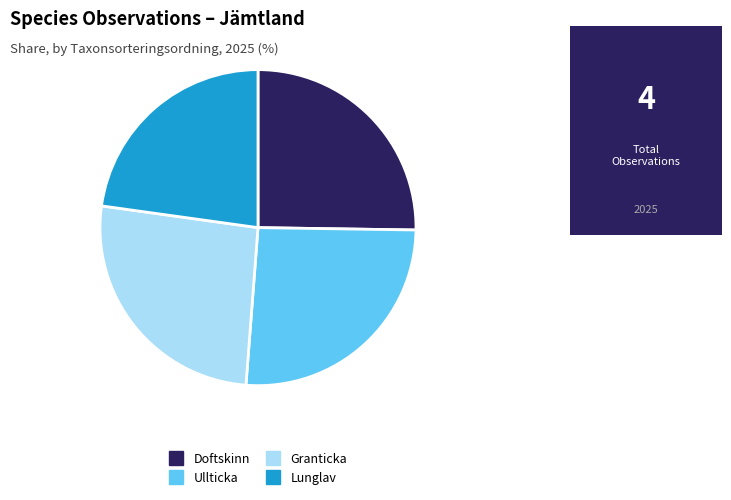

Combined, do Lunglav and Doftskinn account for over 50%?

No